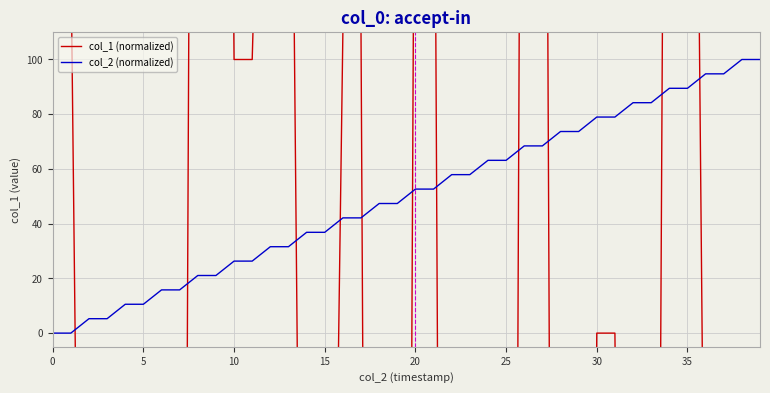

What is the difference between the maximum and minimum values in the col_2 (normalized) series?

100.0